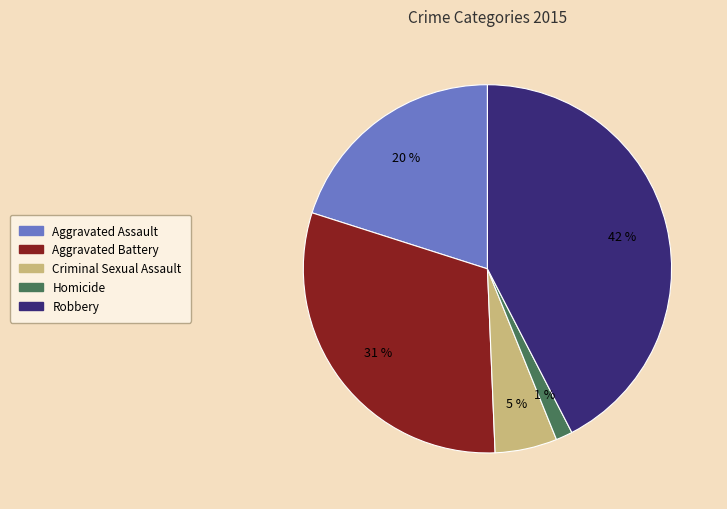

Do Homicide and Aggravated Assault together represent more than half of the pie?

No